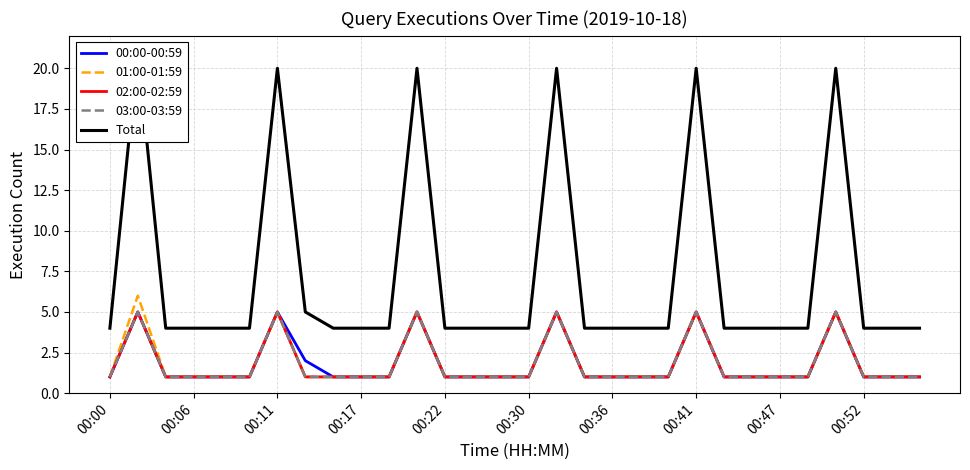

What is the greatest value displayed?

21